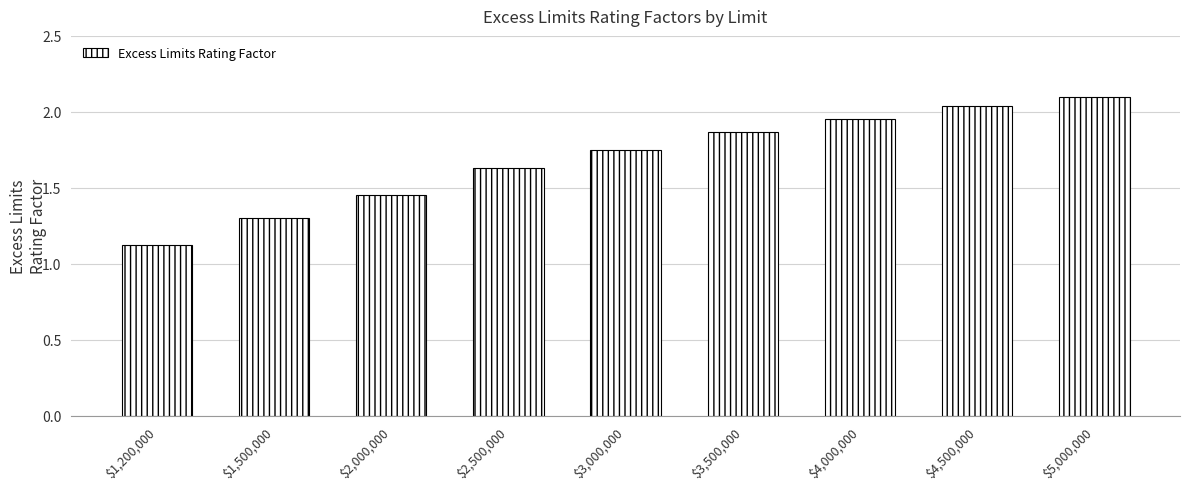

What is the difference between the second highest and minimum values?

0.9